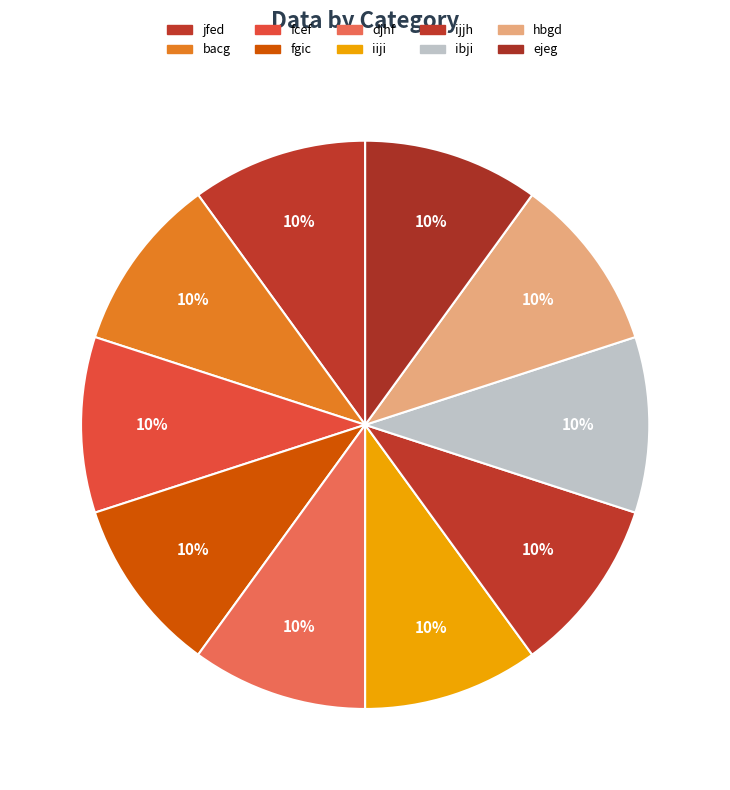

To the nearest percent, what is the combined percentage of fgic and bacg?

20%